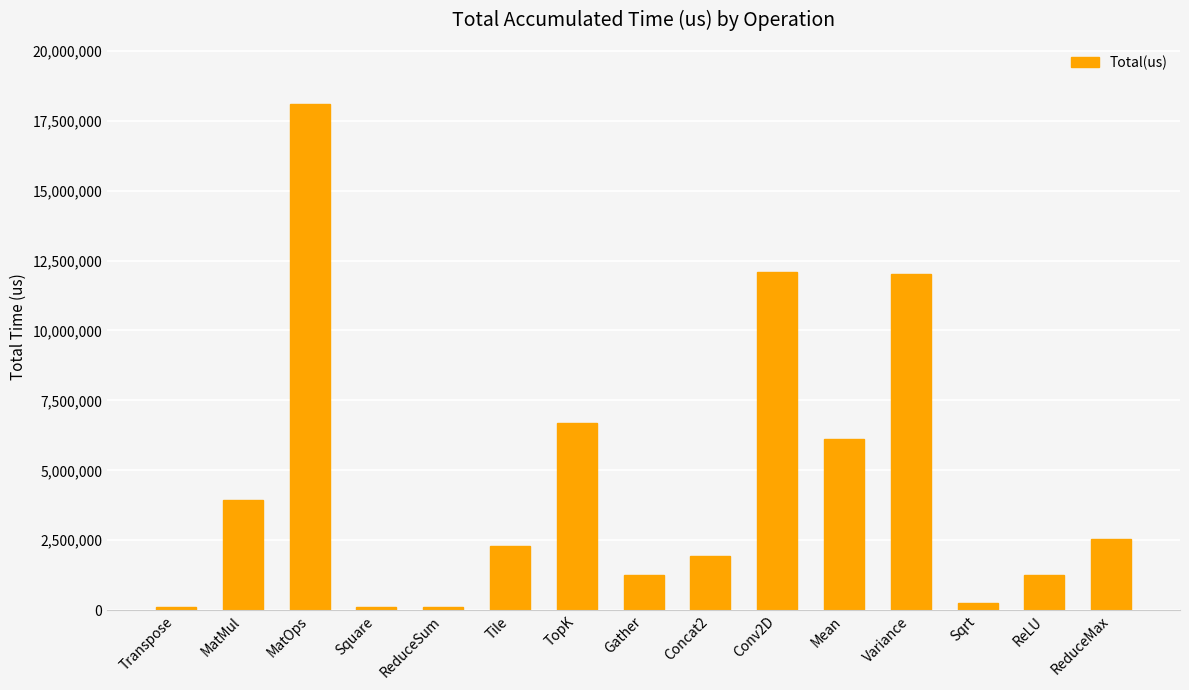

True or false: the data shows 2614557 at Mean.

False